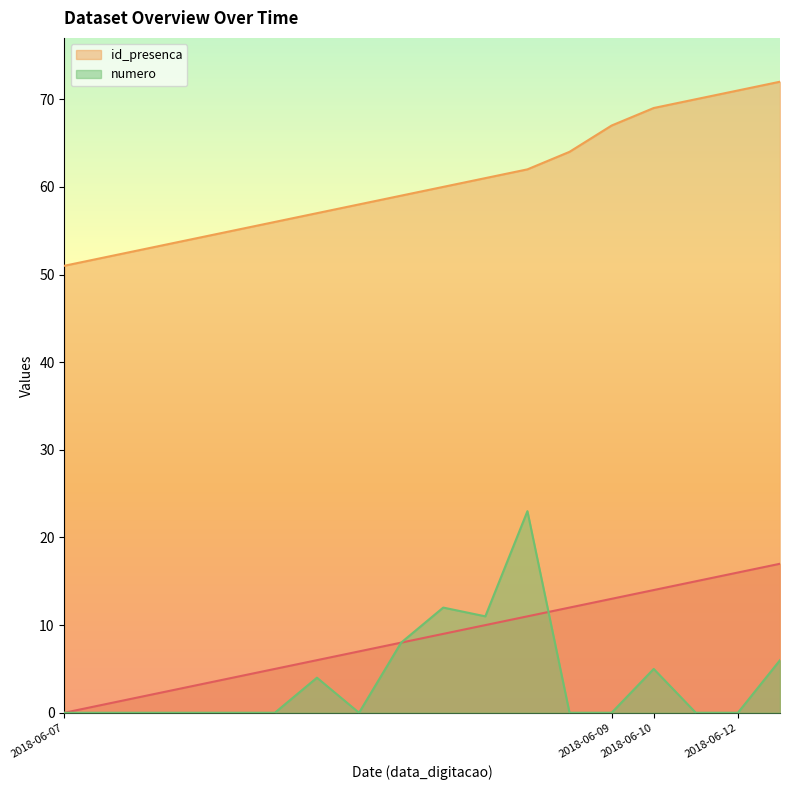

True or false: numero has a value of 7 at 2018-06-10.

False